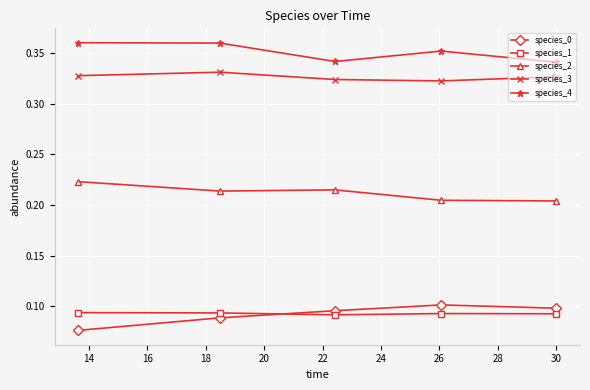

True or false: species_3 has more than 2 interior local peaks.

False